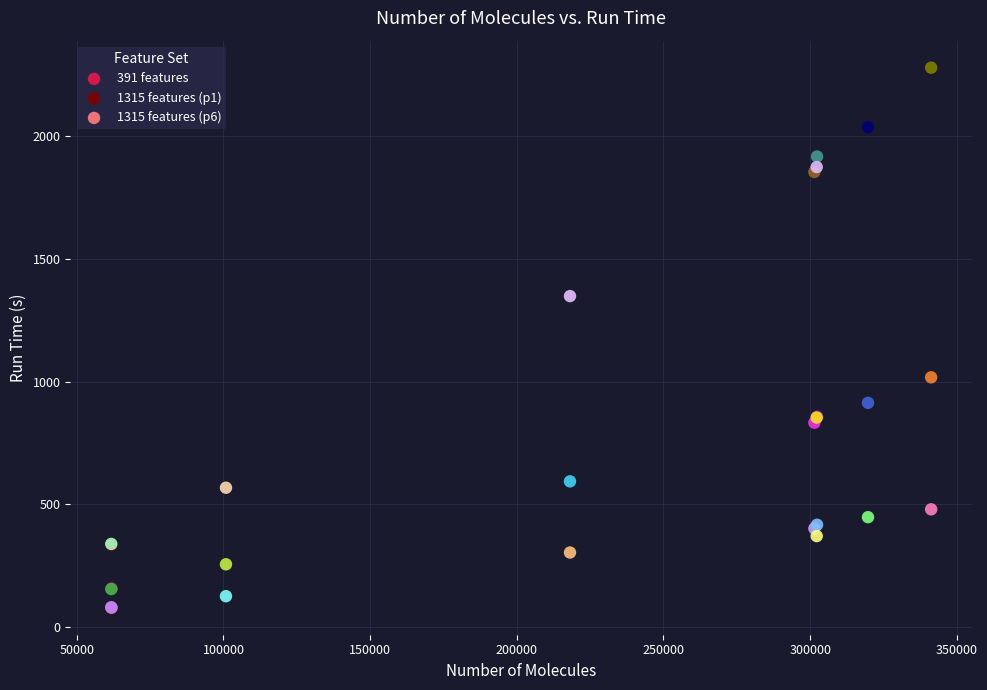

What is the X range (max minus min) for the scatter plot?

279481